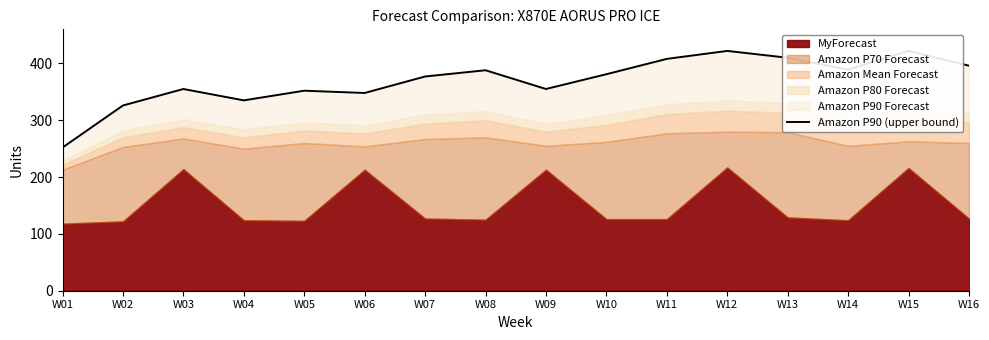

True or false: the data shows 389 at W14.

True